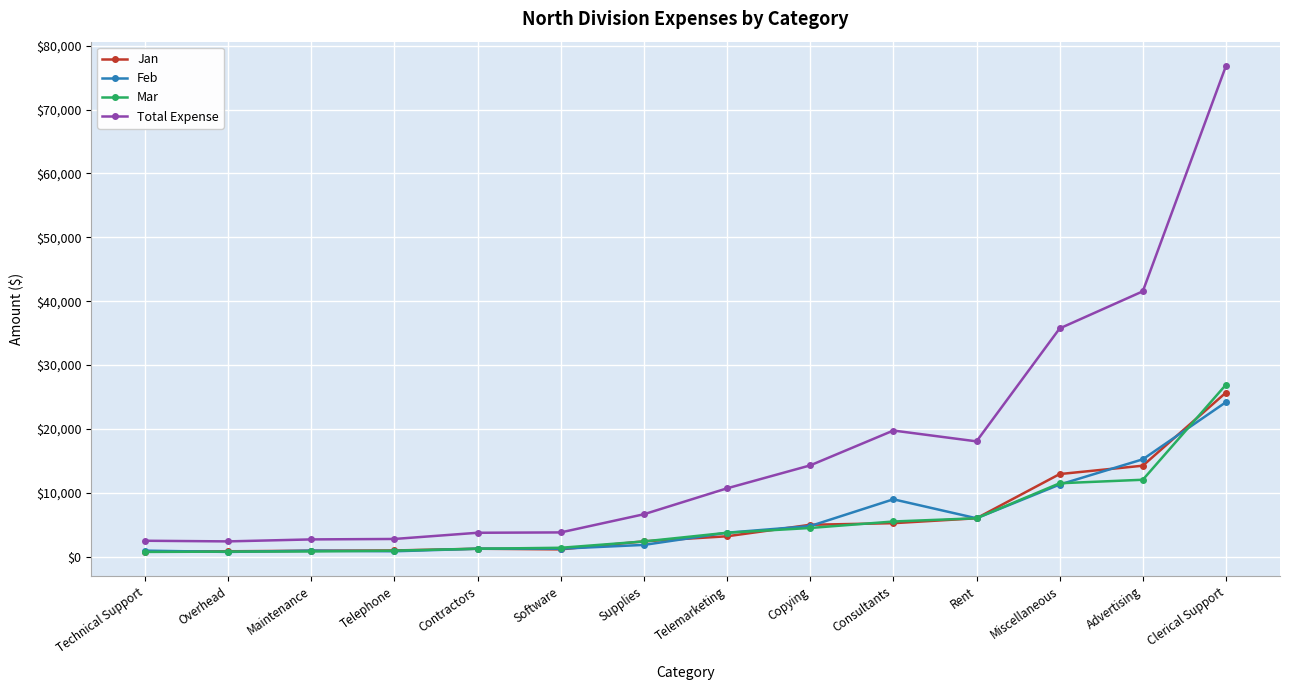

Which series has the widest spread of values?

Total Expense